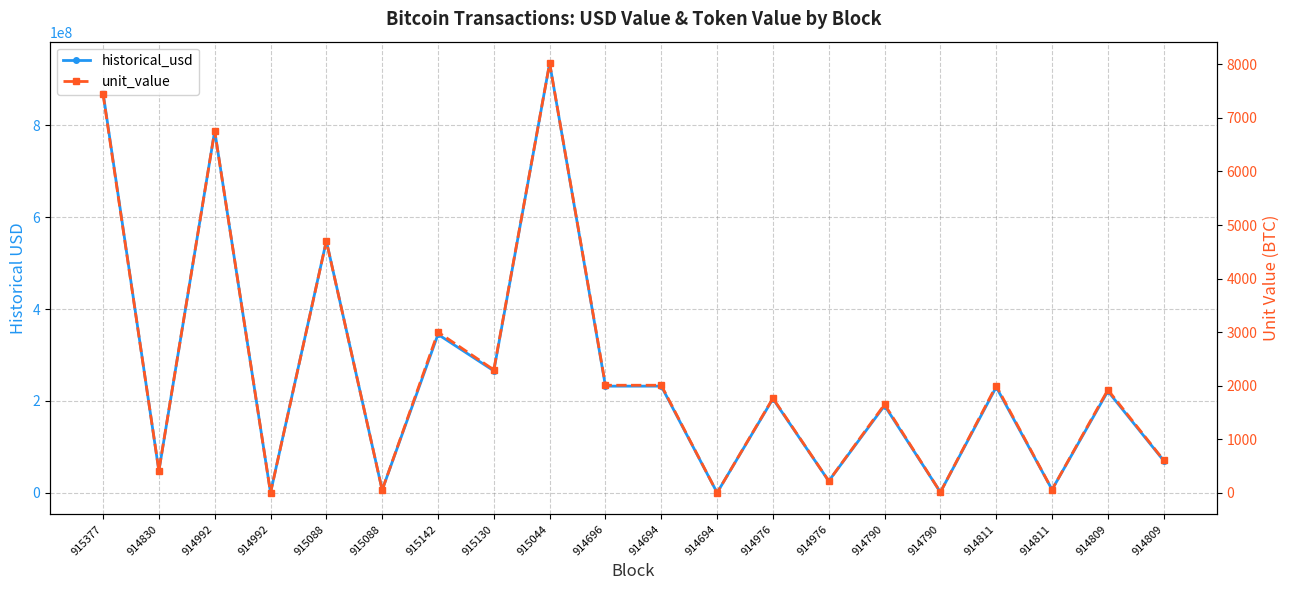

What are all the series names shown in the legend?

historical_usd, unit_value